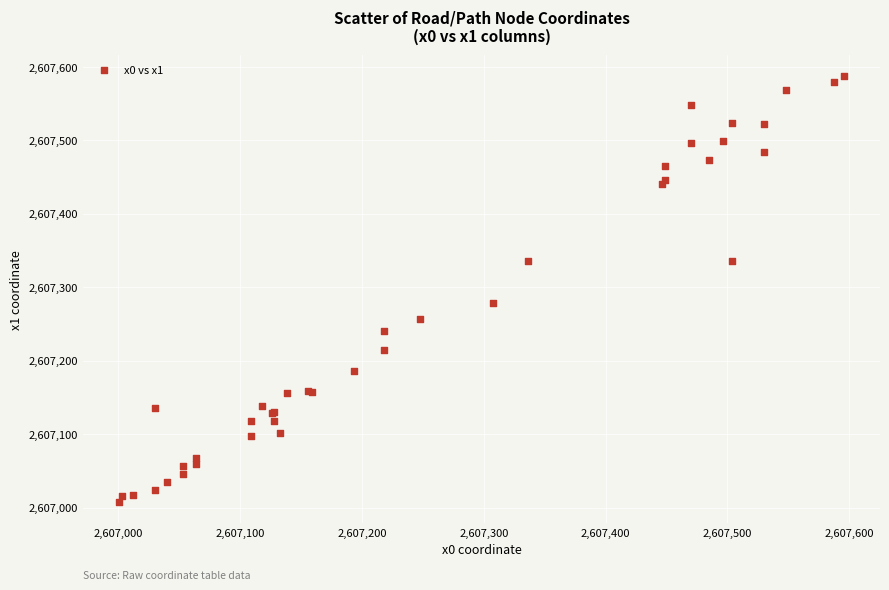

What Y value in the scatter plot is closest to 2607297?

2607278.6